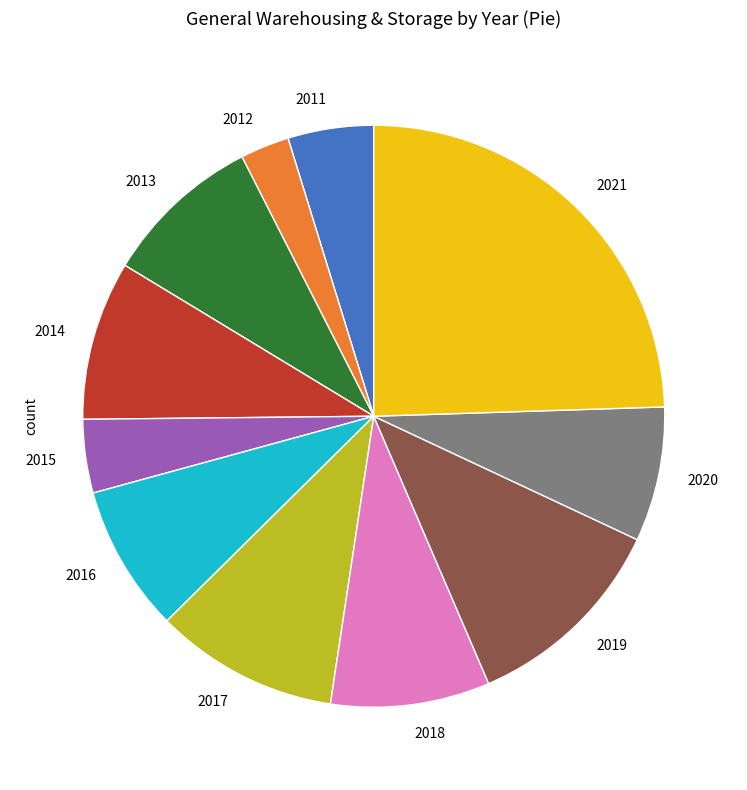

Which has a higher value, 2014 or 2016?

2014